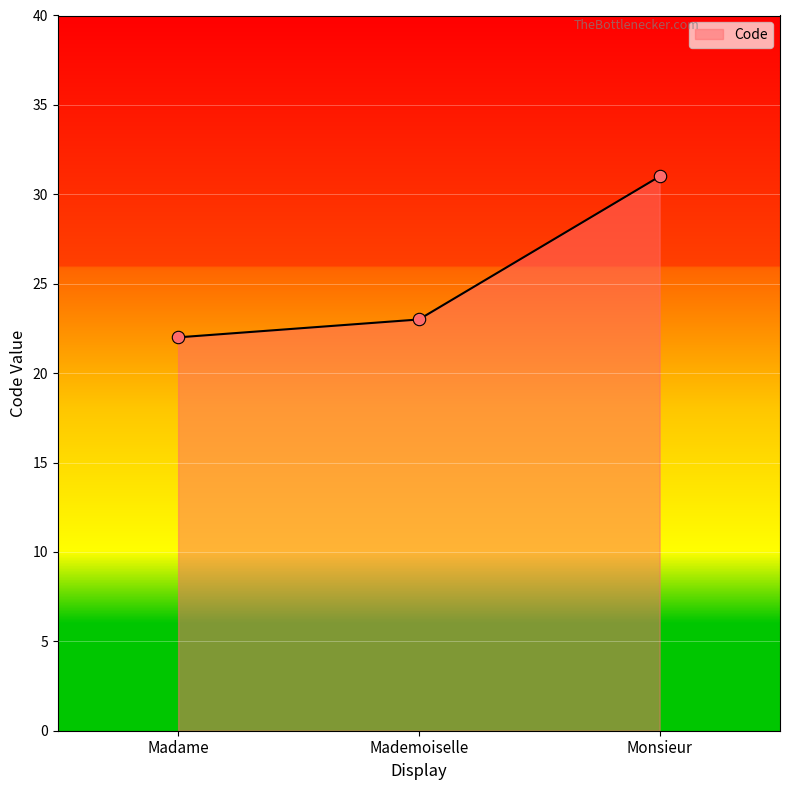

Between Madame and Mademoiselle, which is larger?

Mademoiselle